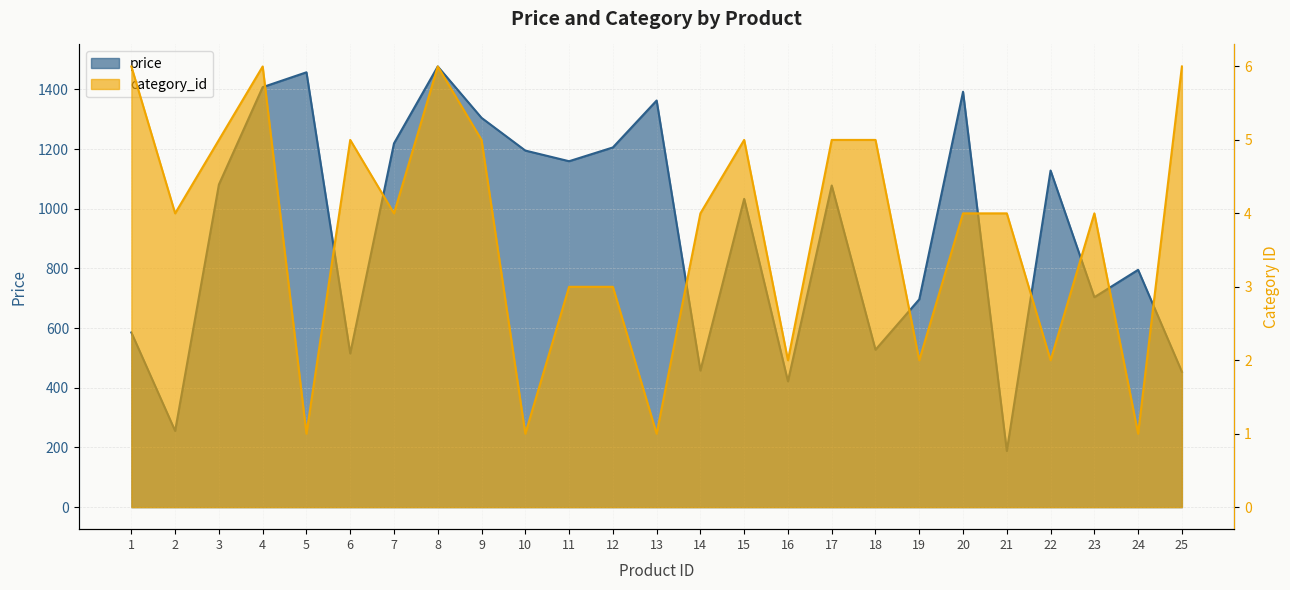

True or false: price and category_id cross at least once.

False